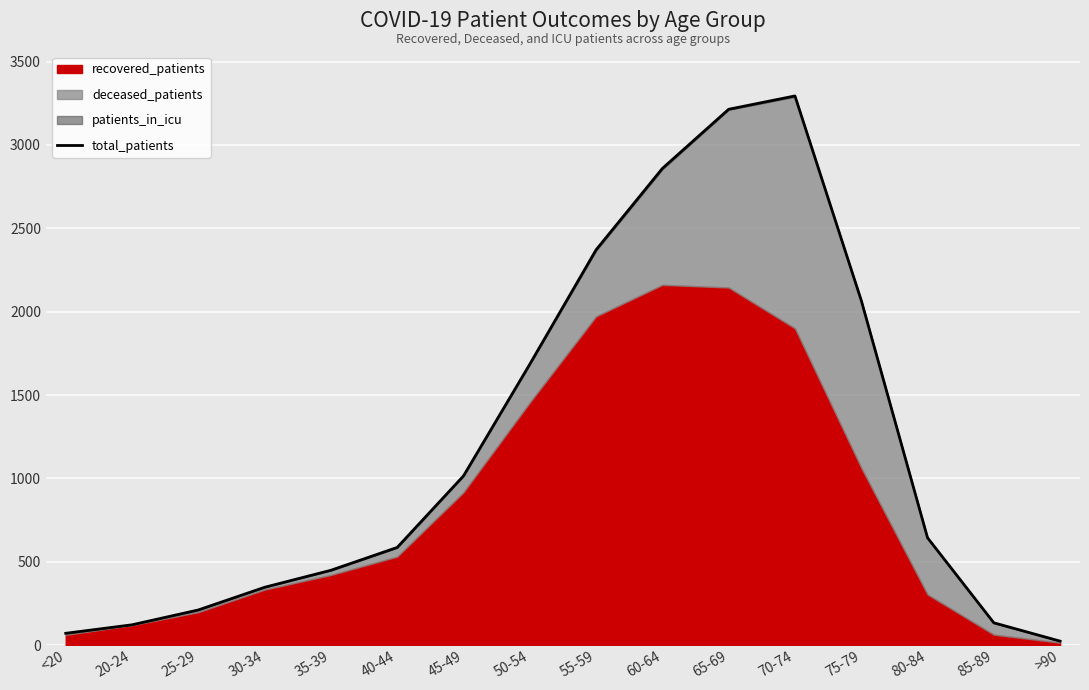

Which category has the highest value across all series?

70-74